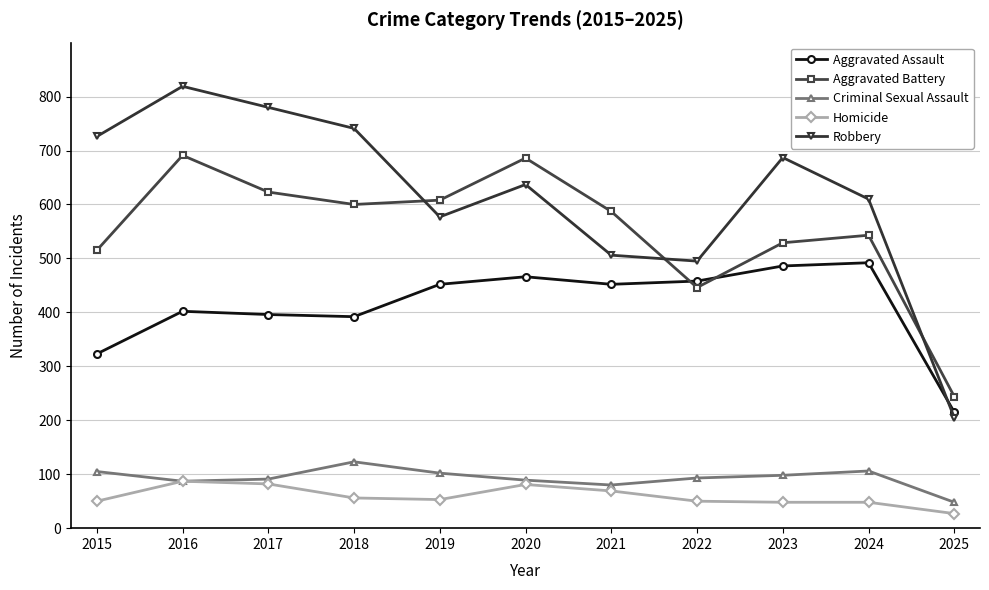

The value of Aggravated Battery at 2015 is 322. True or false?

False